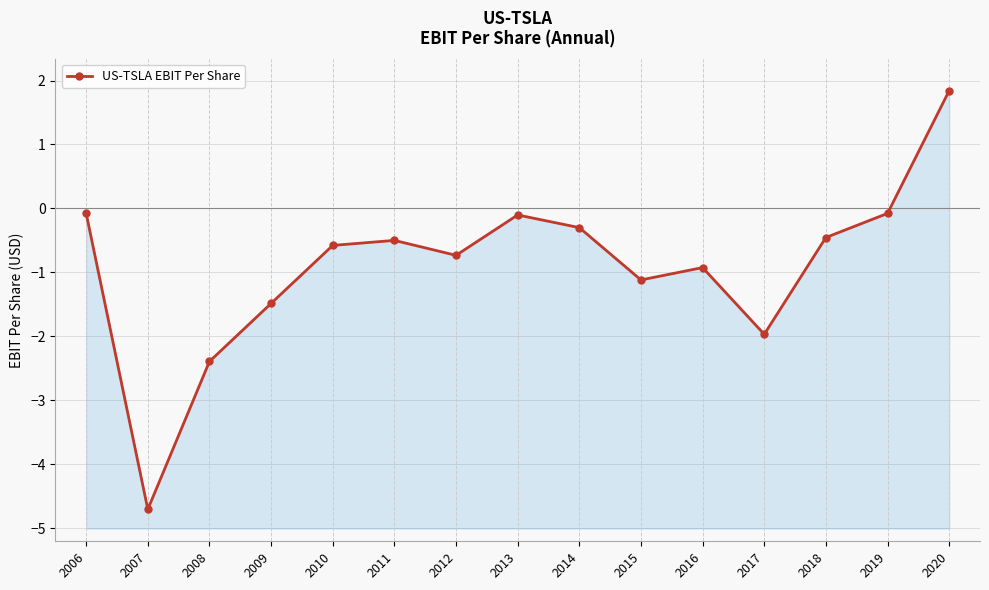

How many interior local peaks (higher than both neighbors) does the data have?

3